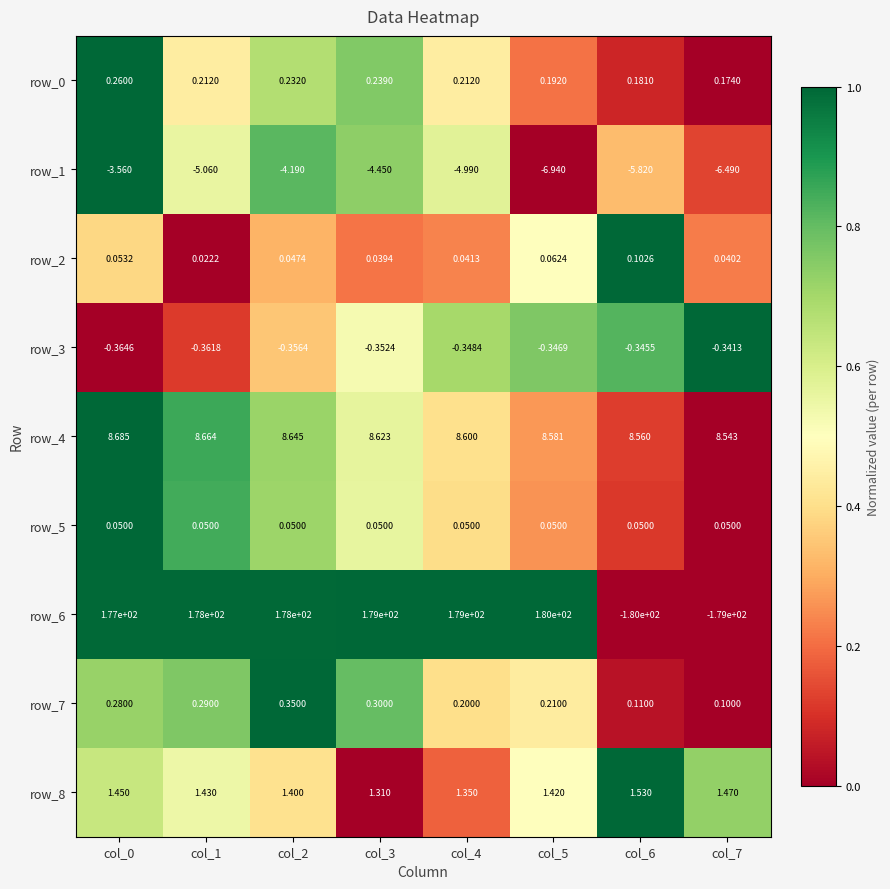

Is the value of row_3 at col_1 greater than the value of row_8 at col_7?

No